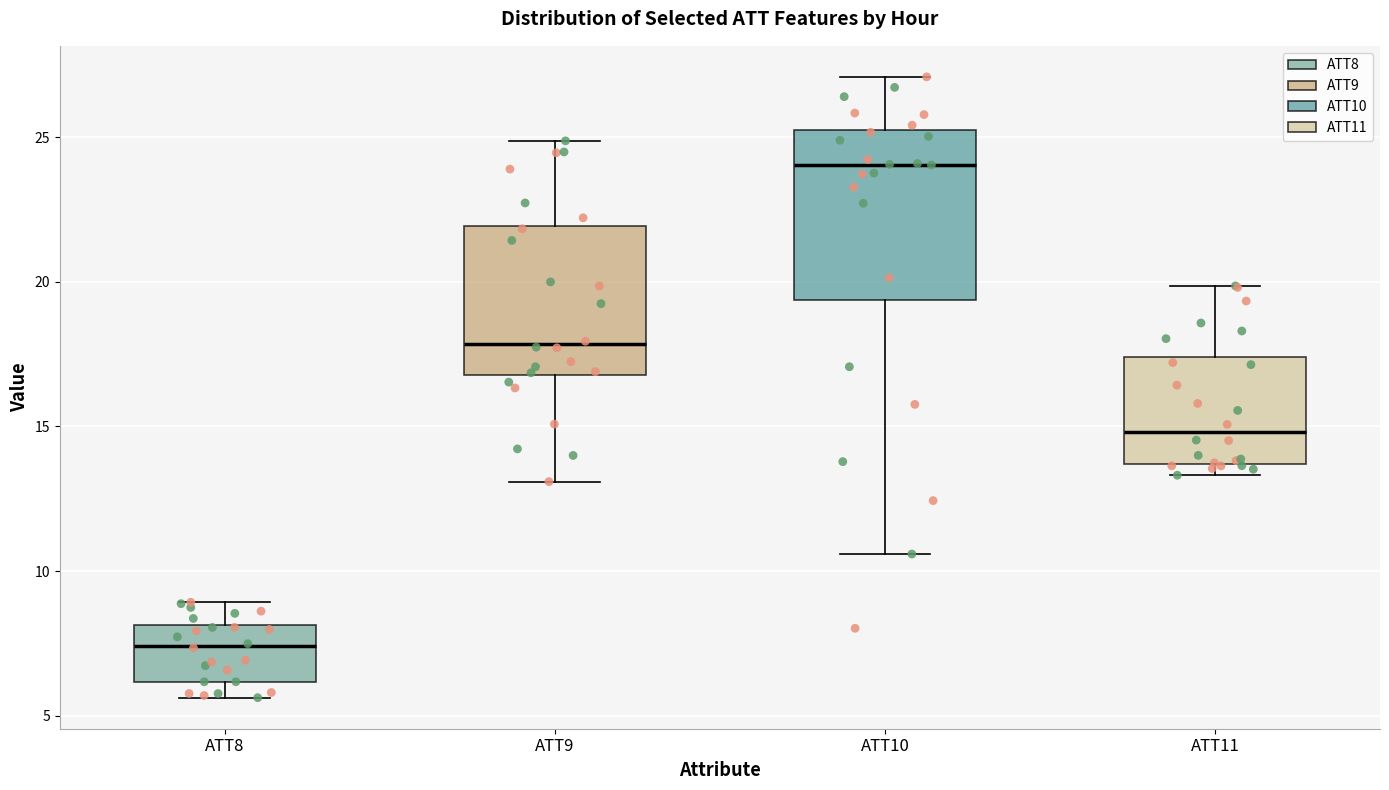

Reading left to right, transcribe this box plot: for each box, give where its median line is, the range the box spans, and where its two whiskers end, as read against the y-axis. The values are not printed on the chart, so give them approximately, as read against the axis.

ATT8: median 7.5, box 6.0 to 8.0, whiskers 5.5 to 9.0
ATT9: median 18.0, box 17.0 to 22.0, whiskers 13.0 to 25.0
ATT10: median 24.0, box 19.5 to 25.0, whiskers 10.5 to 27.0
ATT11: median 15.0, box 13.5 to 17.5, whiskers 13.5 (just below the box's lower edge) to 20.0